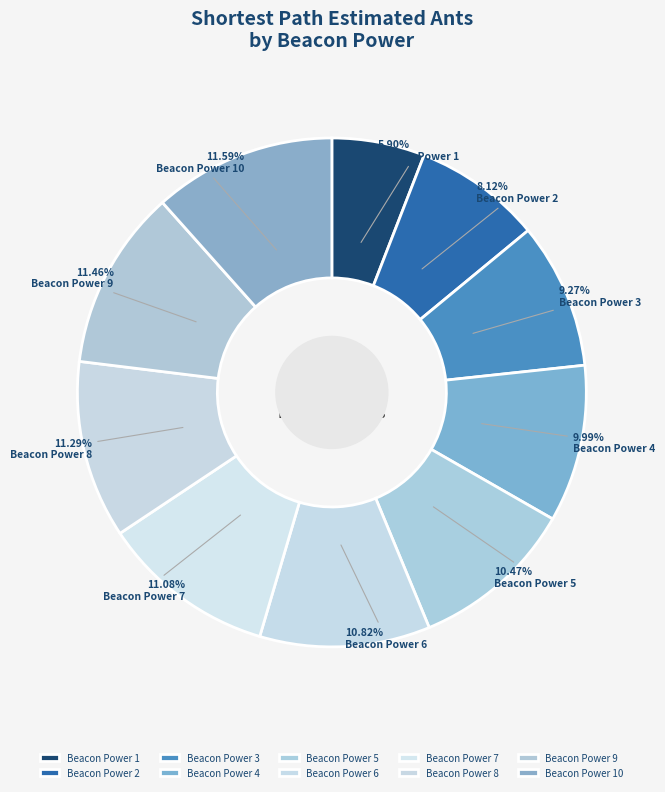

How many slices are in this pie chart?

10